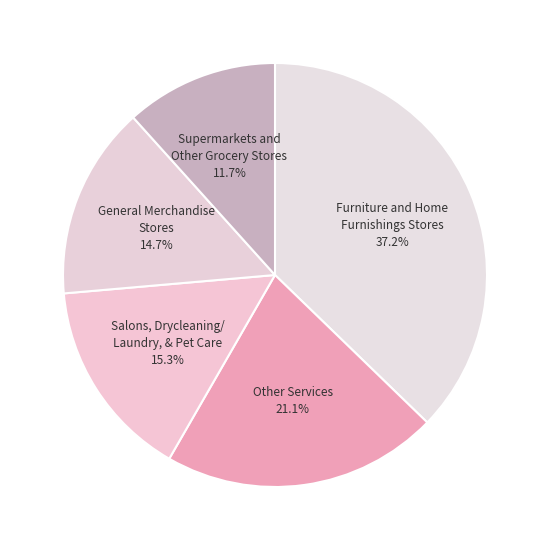

Is Other Services the majority of the pie?

No